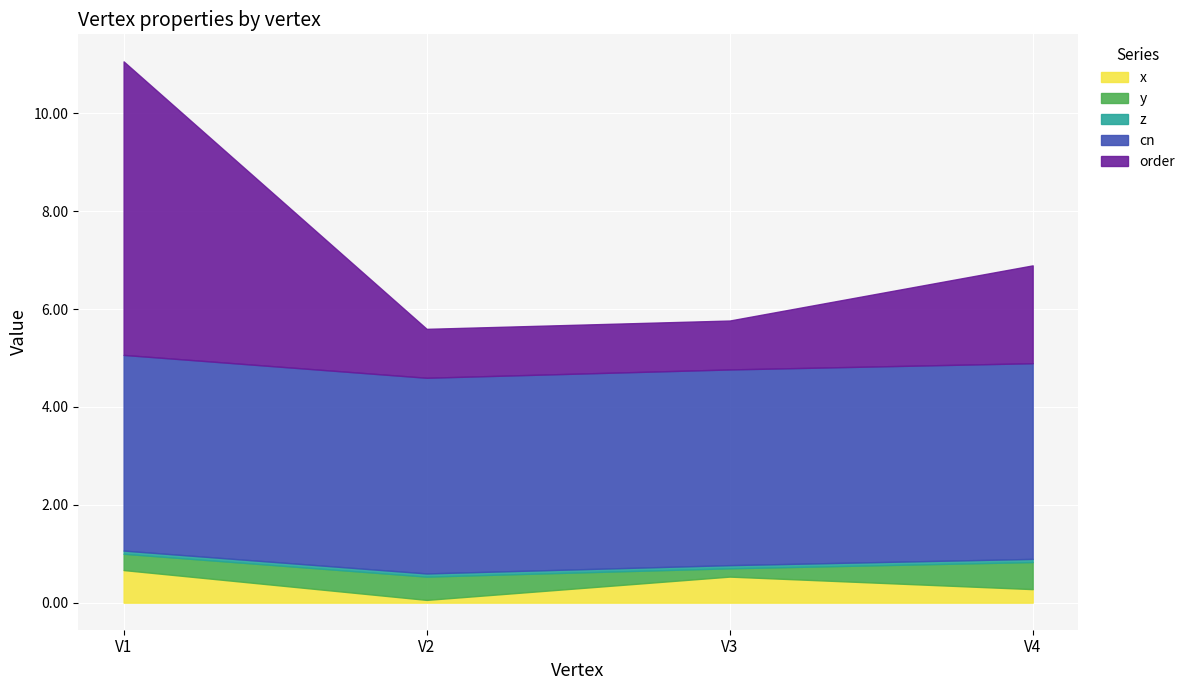

Reading left to right, list all the values displayed in this chart.

x: 0.7	0.1	0.5	0.3
y: 0.3	0.5	0.2	0.6
z: 0.1	0.1	0.1	0.1
cn: 4.0	4.0	4.0	4.0
order: 6.0	1.0	1.0	2.0